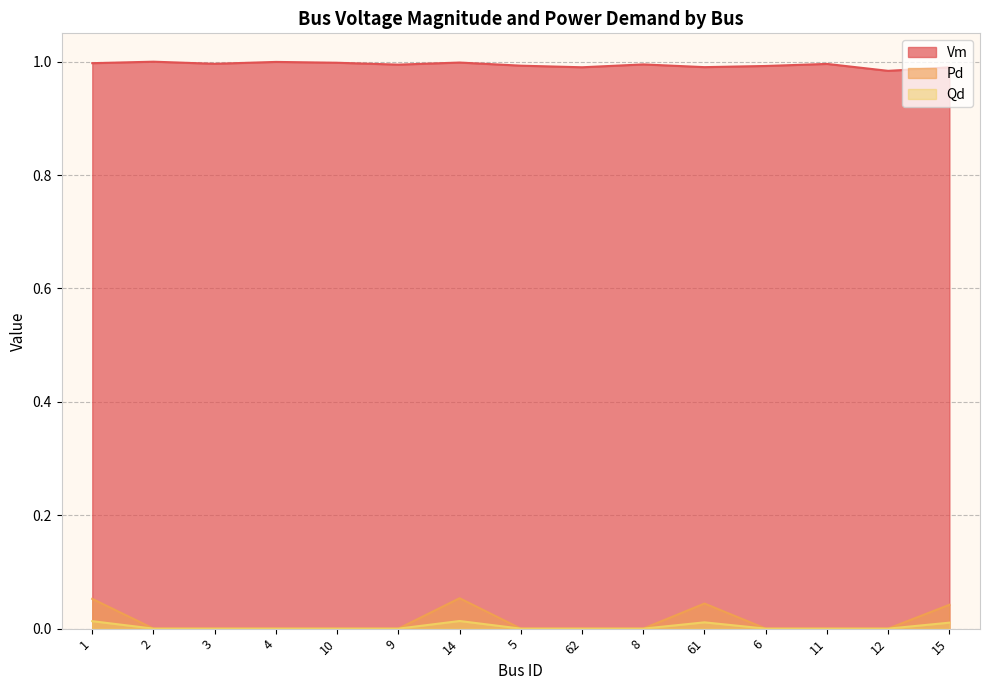

Count the number of data series in this chart.

3